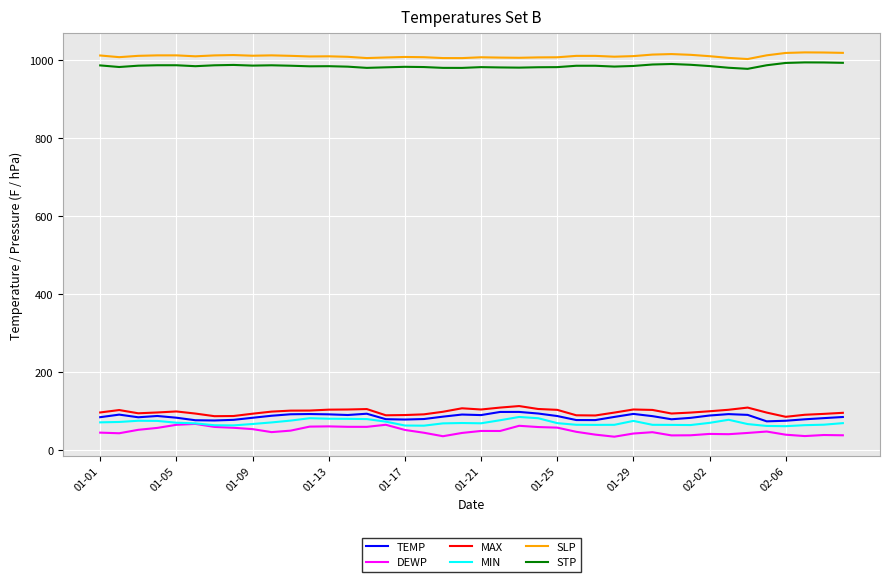

True or false: STP and MAX cross at least once.

False